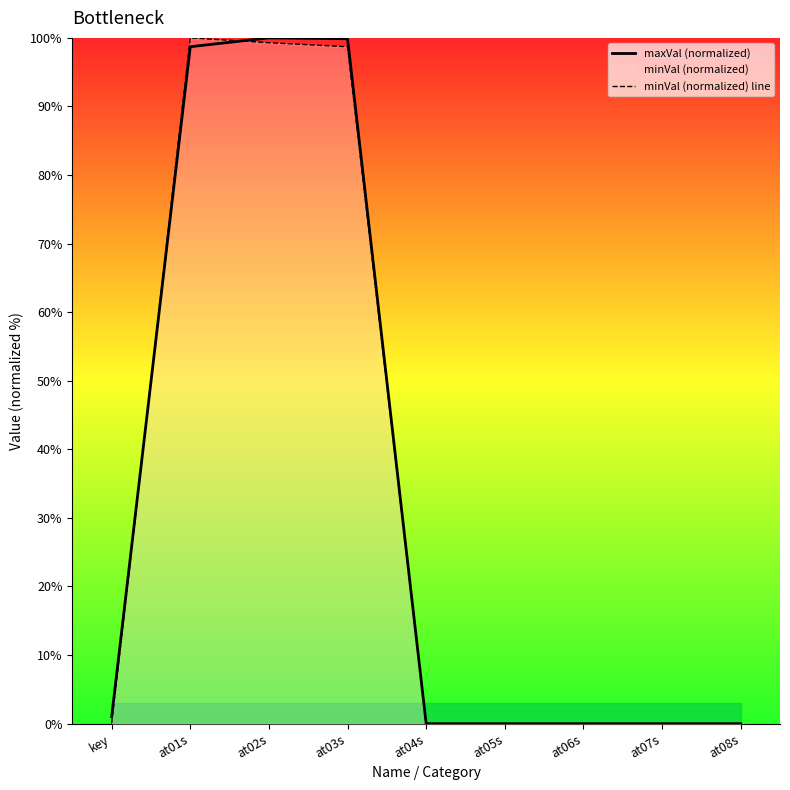

Reading right to left, transcribe all the data shown in this chart.

maxVal (normalized): at08s=0.0	at07s=0.0	at06s=0.0	at05s=0.0	at04s=0.0	at03s=99.9	at02s=100.0	at01s=98.7	key=1.0
minVal (normalized) line: at08s=0.0	at07s=0.0	at06s=0.0	at05s=0.0	at04s=0.0	at03s=98.7	at02s=99.3	at01s=100.0	key=0.0